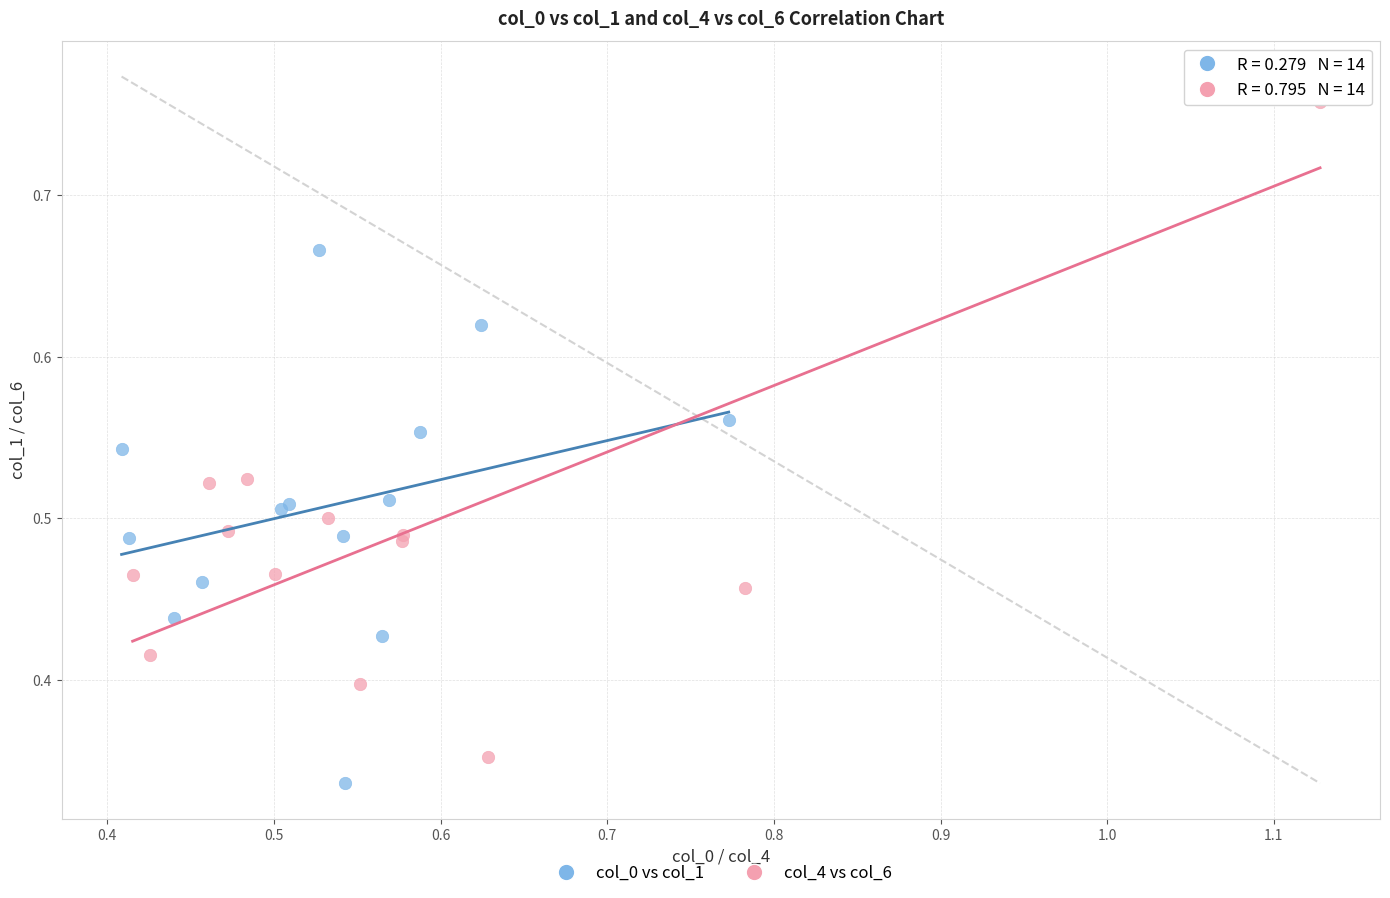

What are all the series names shown in the legend?

col_0 vs col_1, col_4 vs col_6